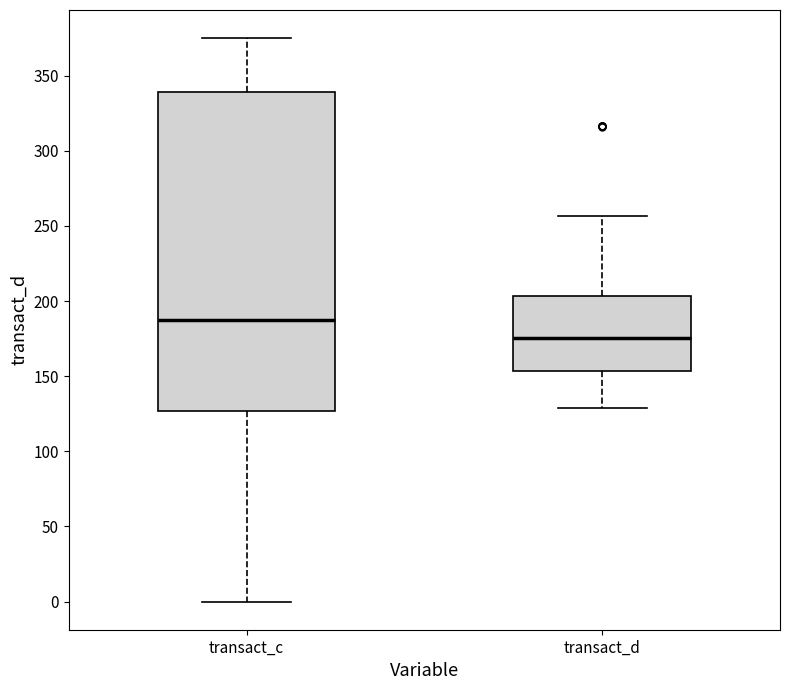

Reading left to right, transcribe this box plot: for each box, give where its median line is, the range the box spans, and where its two whiskers end, as read against the y-axis. The values are not printed on the chart, so give them approximately, as read against the axis.

transact_c: median 190, box 125 to 340, whiskers 0 to 375
transact_d: median 175, box 155 to 205, whiskers 130 to 255